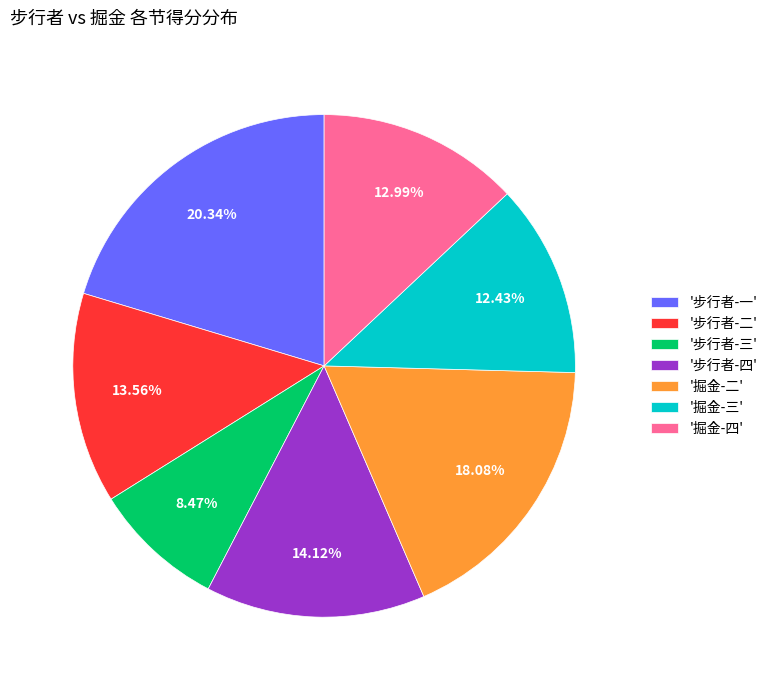

What is the largest slice in the pie chart?

'步行者-一'